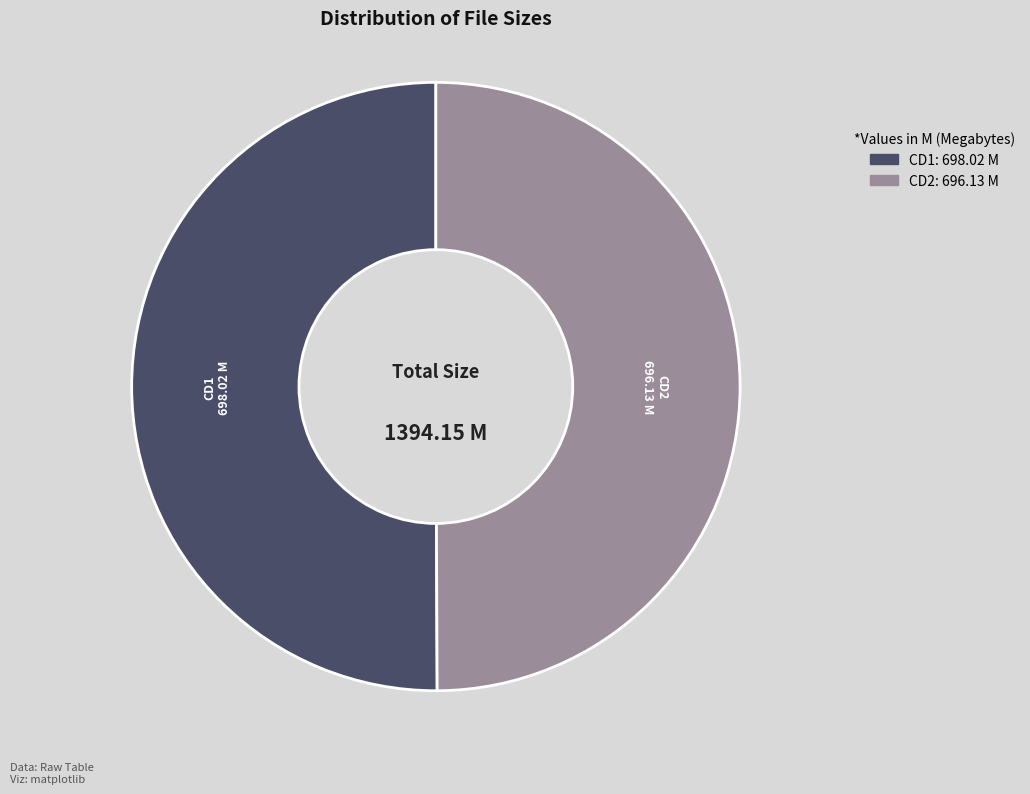

How many slices are in this pie chart?

2